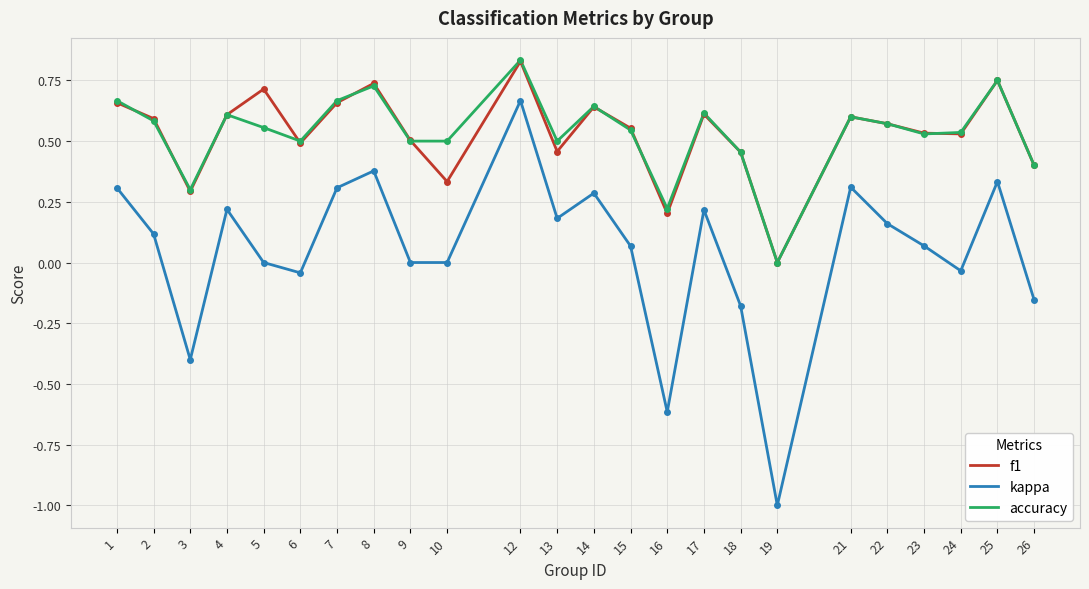

At which category does the chart reach its minimum across all series?

19